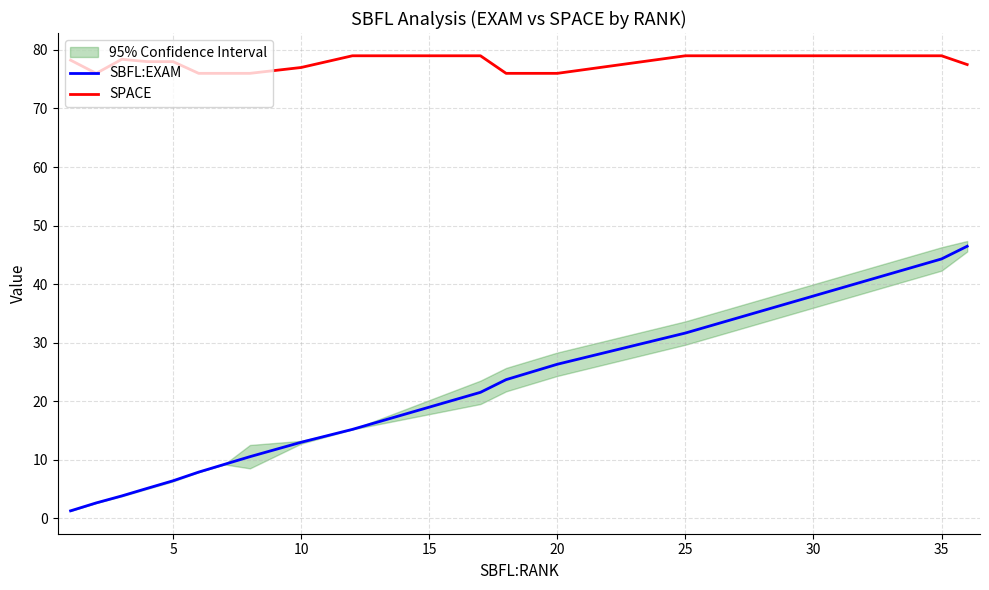

True or false: SPACE and SBFL:EXAM intersect in this chart.

False